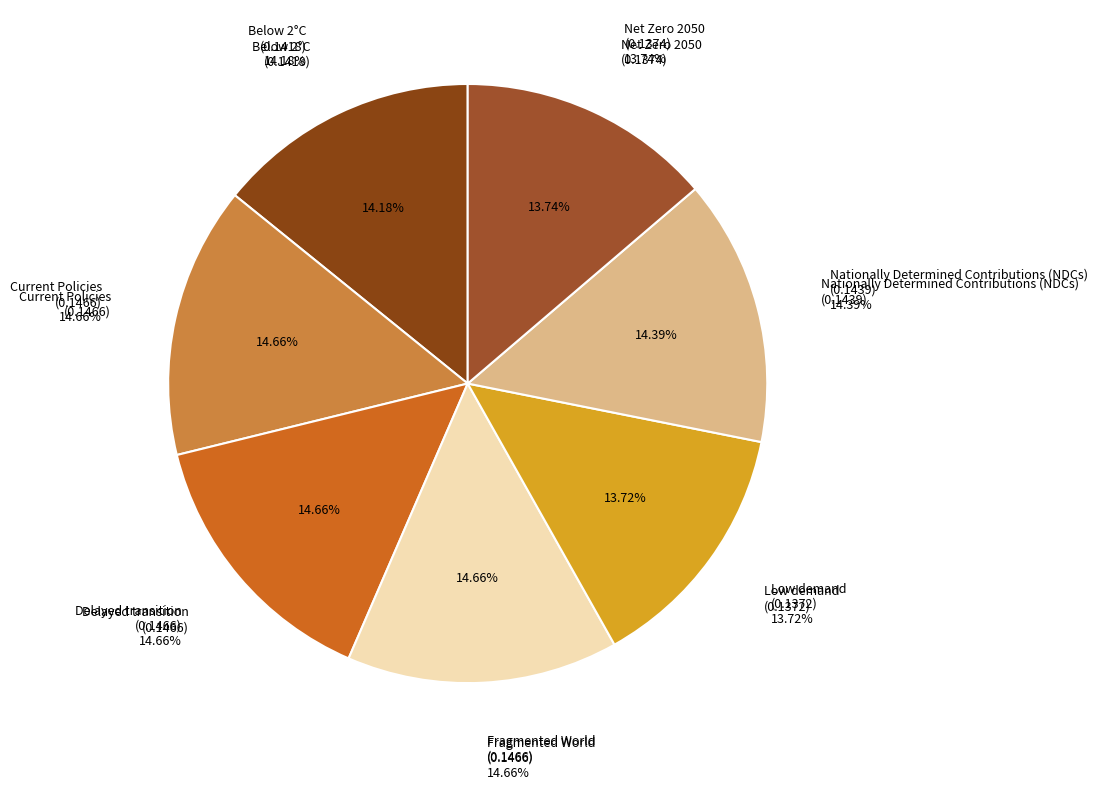

To the nearest percent, what is the difference between the largest and smallest slice percentages?

1%